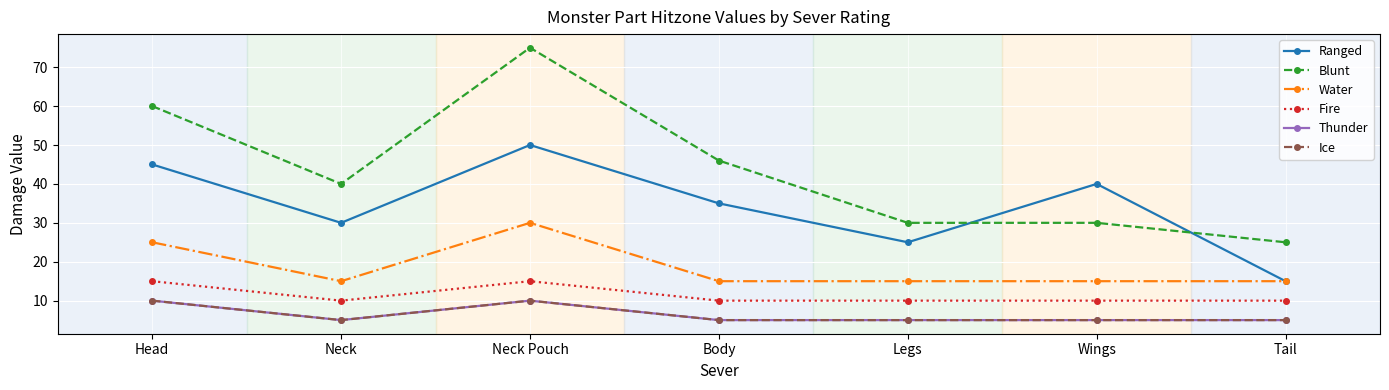

True or false: Fire and Ice intersect in this chart.

False